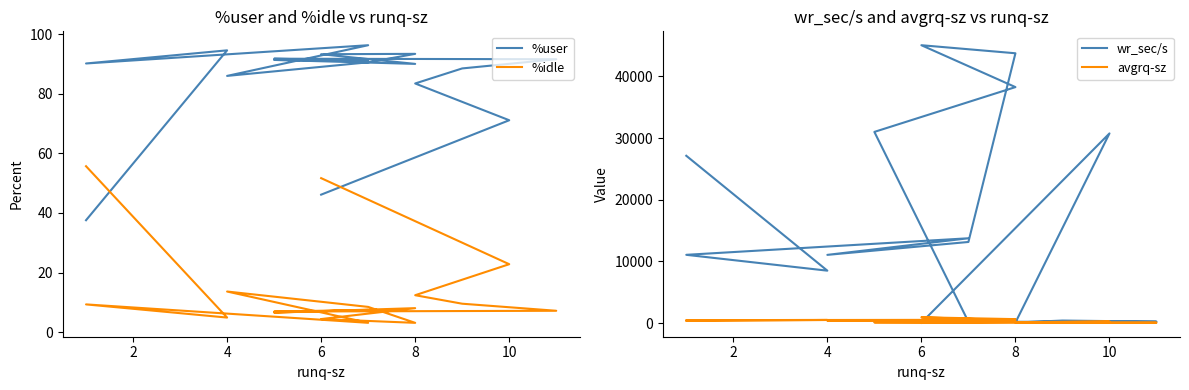

True or false: %idle has more than 1 points higher than both neighbors.

True